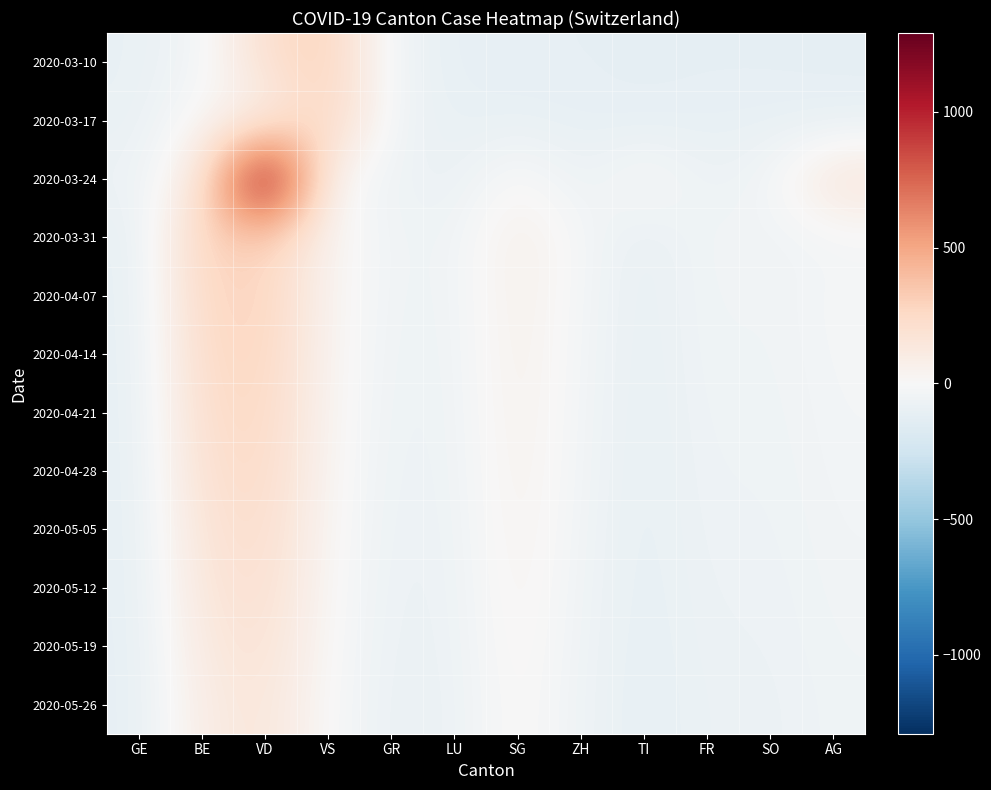

Reading left to right, what are all the values shown in this chart?

2020-03-10: GE=-95.4	BE=-38.4	VD=209.6	VS=306.6	GR=-55.4	LU=-108.4	SG=-109.4	ZH=-111.4	TI=-113.4	FR=-113.4	SO=-113.4	AG=-113.4
2020-03-17: GE=-93.4	BE=23.6	VD=52.6	VS=306.6	GR=-55.4	LU=-97.4	SG=-97.4	ZH=-104.4	TI=-113.4	FR=-102.4	SO=-102.4	AG=-107.4
2020-03-24: GE=-70.4	BE=124.6	VD=1290.6	VS=4.6	GR=-55.4	LU=-91.4	SG=24.6	ZH=-81.4	TI=18.6	FR=-78.4	SO=-32.4	AG=171.6
2020-03-31: GE=-108.4	BE=291.6	VD=306.6	VS=39.6	GR=-55.4	LU=-54.4	SG=82.6	ZH=-25.4	TI=-104.4	FR=-36.4	SO=-54.4	AG=-28.4
2020-04-07: GE=-108.4	BE=266.6	VD=296.6	VS=36.6	GR=-58.4	LU=-55.4	SG=76.6	ZH=-33.4	TI=-104.4	FR=-41.4	SO=-55.4	AG=-19.4
2020-04-14: GE=-109.4	BE=246.6	VD=281.6	VS=34.6	GR=-63.4	LU=-57.4	SG=71.6	ZH=-37.4	TI=-105.4	FR=-45.4	SO=-57.4	AG=-23.4
2020-04-21: GE=-110.4	BE=226.6	VD=266.6	VS=30.6	GR=-67.4	LU=-60.4	SG=66.6	ZH=-41.4	TI=-106.4	FR=-50.4	SO=-60.4	AG=-28.4
2020-04-28: GE=-110.4	BE=201.6	VD=251.6	VS=24.6	GR=-71.4	LU=-63.4	SG=61.6	ZH=-45.4	TI=-107.4	FR=-55.4	SO=-63.4	AG=-33.4
2020-05-05: GE=-111.4	BE=176.6	VD=231.6	VS=18.6	GR=-75.4	LU=-66.4	SG=54.6	ZH=-50.4	TI=-108.4	FR=-60.4	SO=-66.4	AG=-38.4
2020-05-12: GE=-111.4	BE=151.6	VD=211.6	VS=11.6	GR=-79.4	LU=-70.4	SG=46.6	ZH=-55.4	TI=-109.4	FR=-65.4	SO=-70.4	AG=-43.4
2020-05-19: GE=-112.4	BE=126.6	VD=186.6	VS=4.6	GR=-83.4	LU=-73.4	SG=38.6	ZH=-60.4	TI=-110.4	FR=-70.4	SO=-73.4	AG=-48.4
2020-05-26: GE=-112.4	BE=101.6	VD=161.6	VS=-3.4	GR=-87.4	LU=-77.4	SG=30.6	ZH=-65.4	TI=-111.4	FR=-75.4	SO=-77.4	AG=-53.4